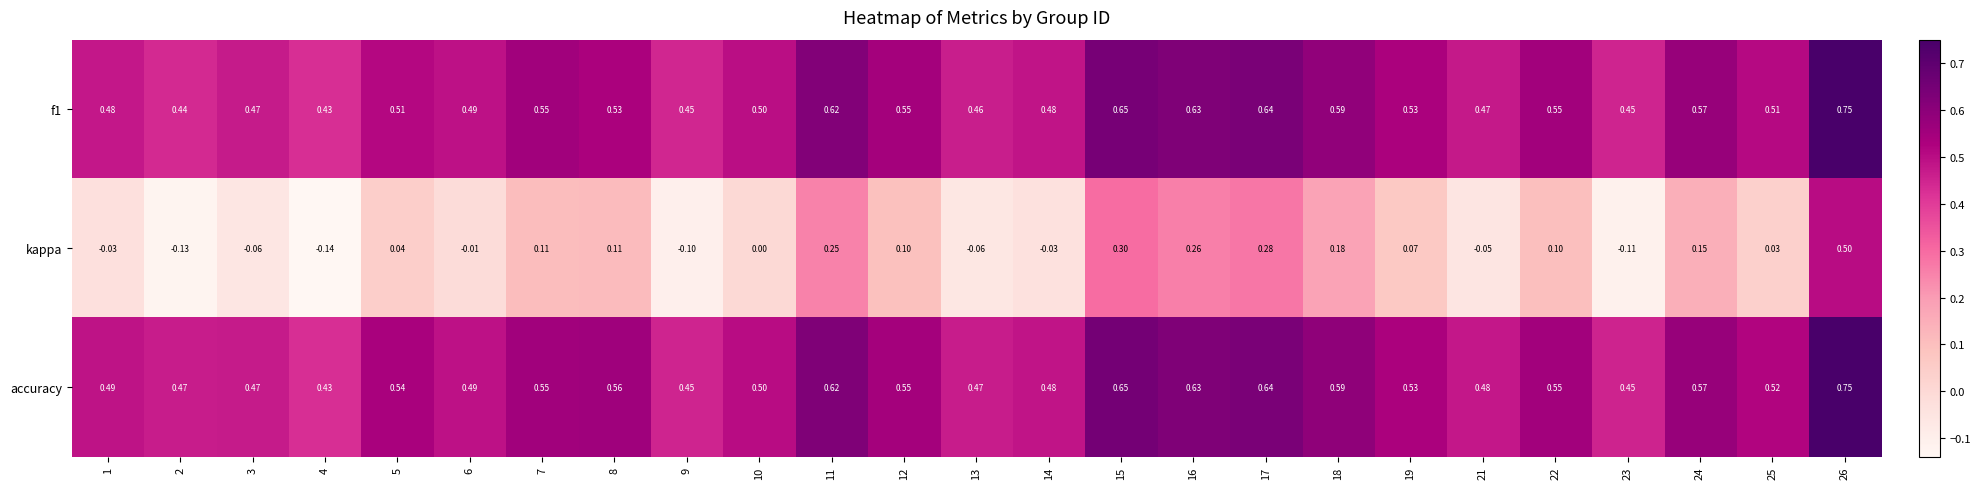

Which series has the widest spread of values?

kappa